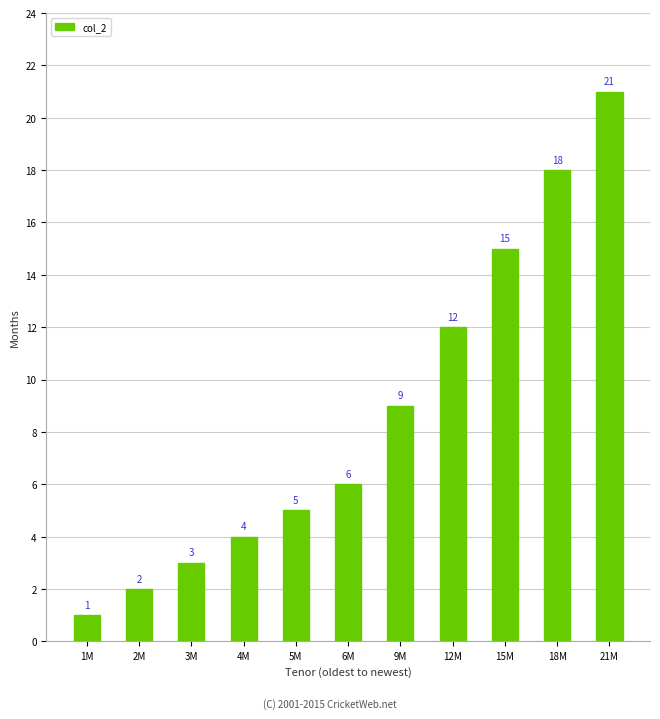

List the labels in order of value, largest first.

21M, 18M, 15M, 12M, 9M, 6M, 5M, 4M, 3M, 2M, 1M